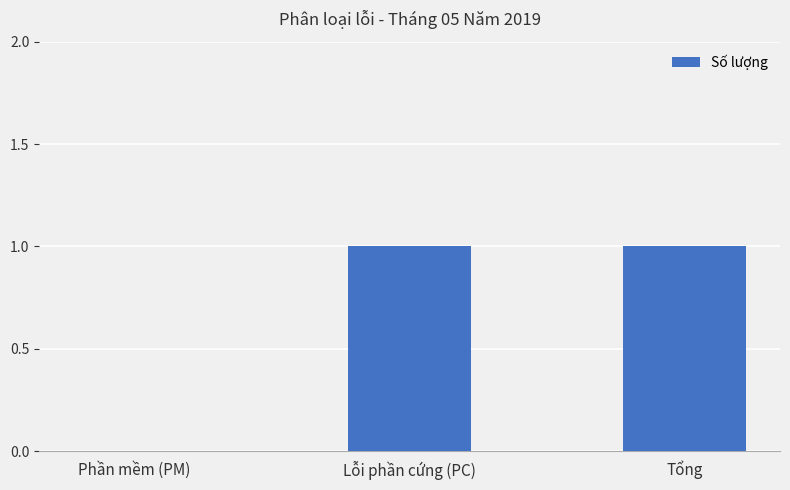

Are the bars horizontal?

No